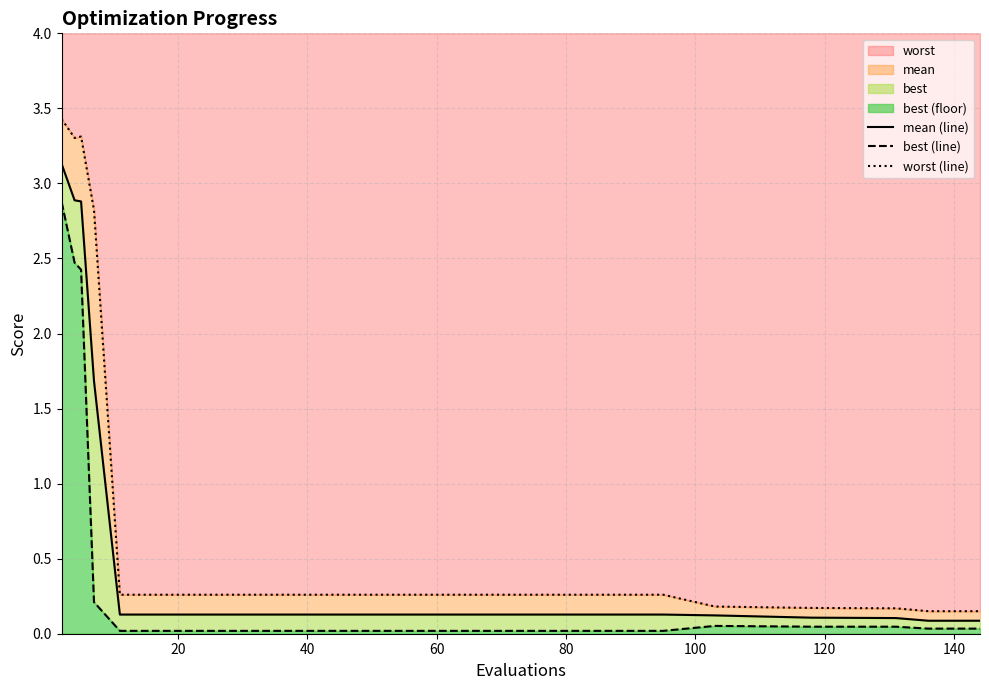

Count the number of categories in the chart.

15